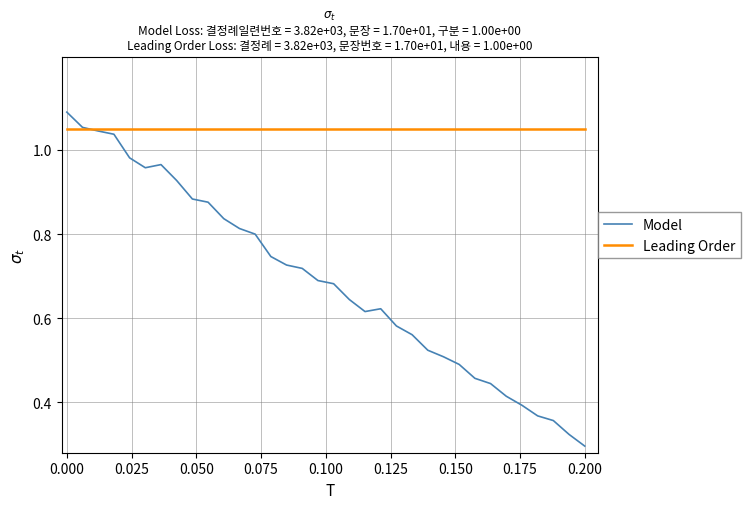

List the series in order of their peak value, lowest first.

Leading Order, Model